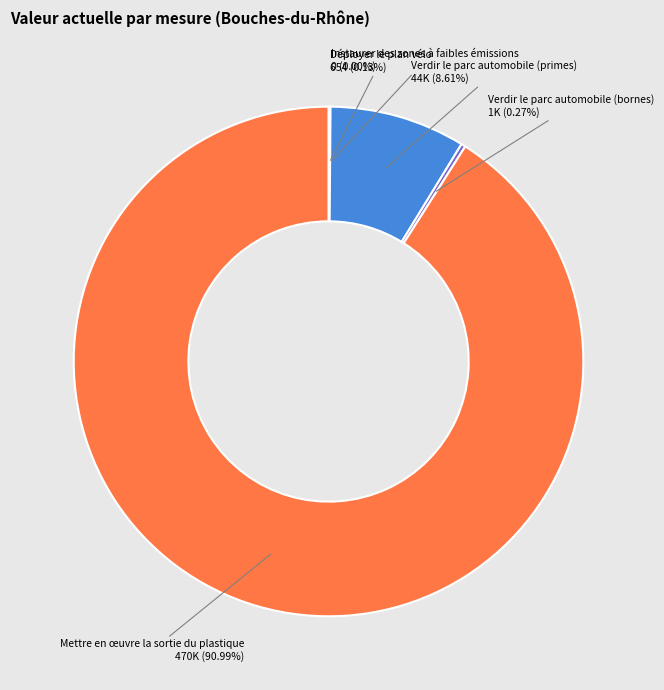

Is it true that Mettre en œuvre la sortie du plastique is 99% of the pie?

False